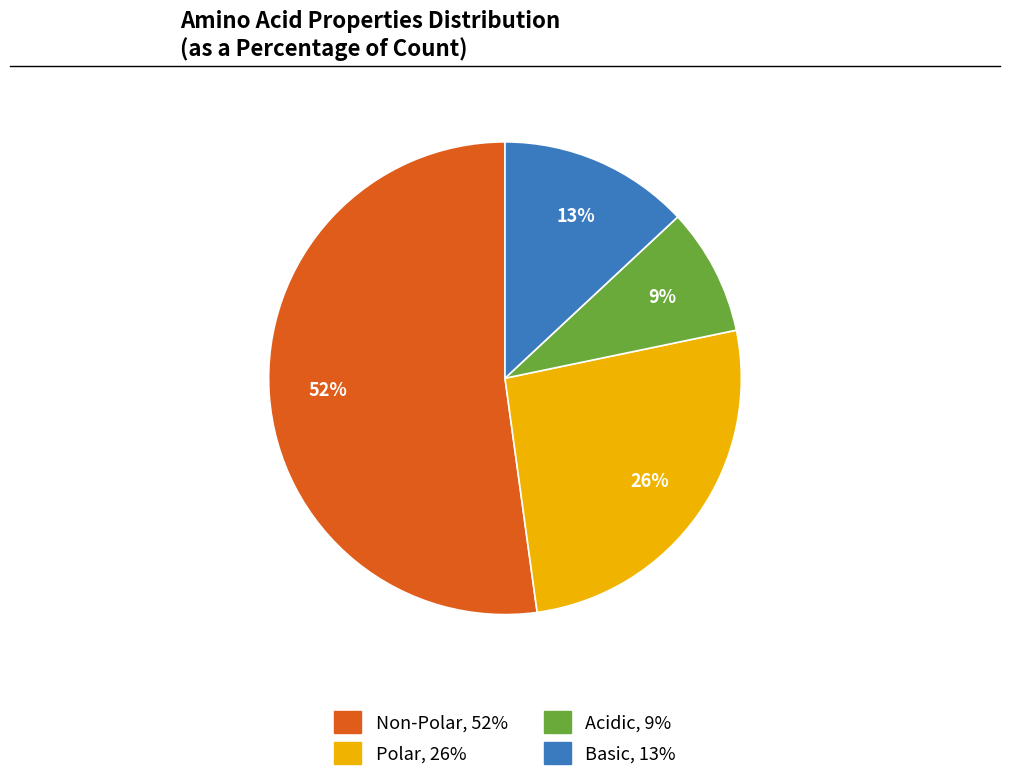

Does any single category account for the majority?

Yes